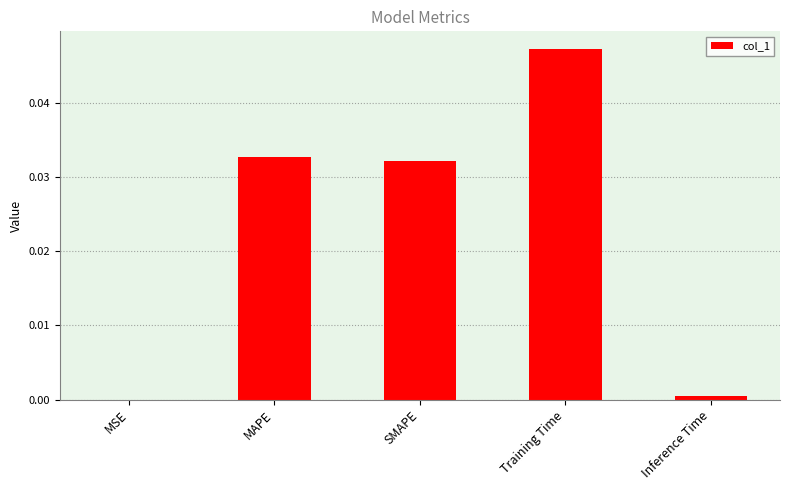

Are the bars grouped side by side (vs. stacked)?

No